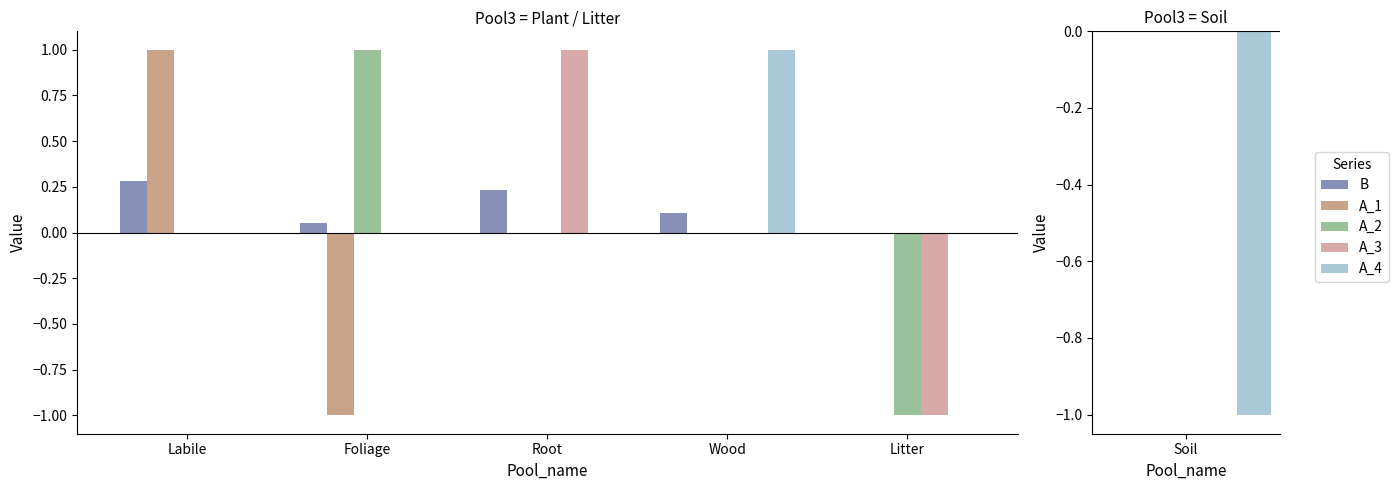

What is the difference between the maximum and minimum values in the B series?

0.3